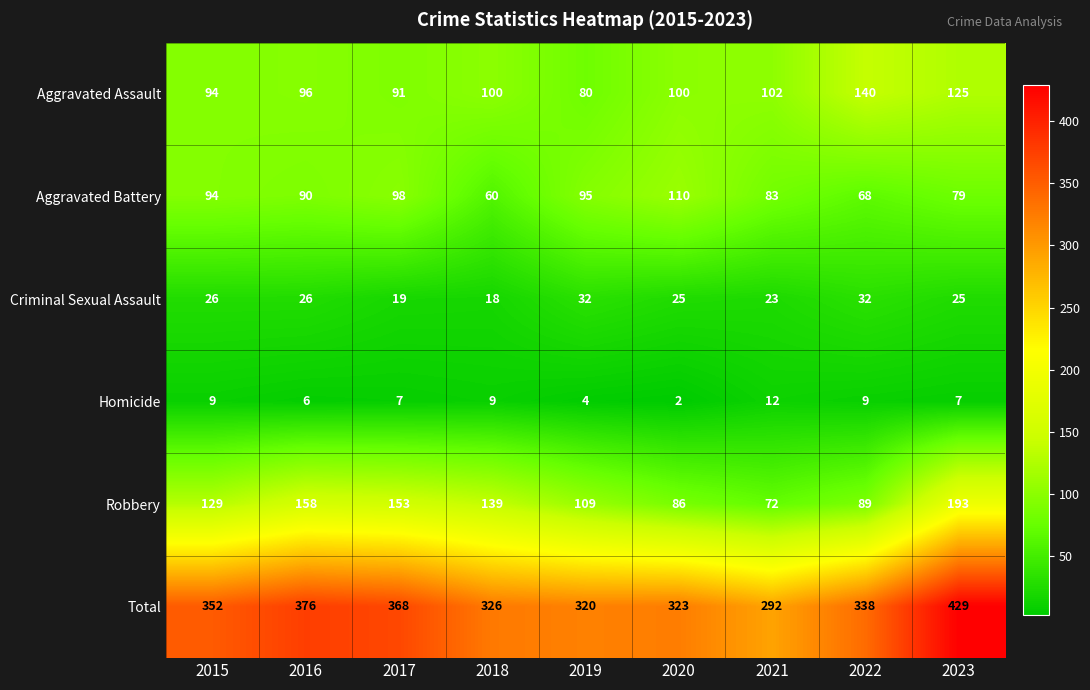

Rank the series by their maximum value, from lowest to highest.

Homicide, Criminal Sexual Assault, Aggravated Battery, Aggravated Assault, Robbery, Total